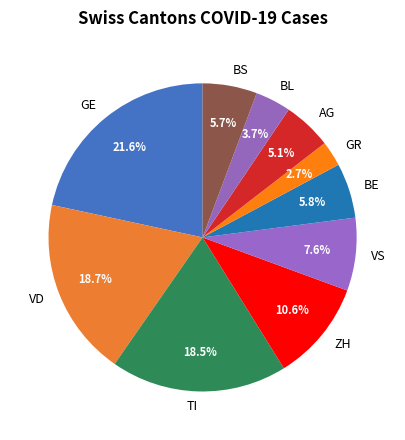

To the nearest percent, what is the difference between the largest and smallest slice percentages?

19%